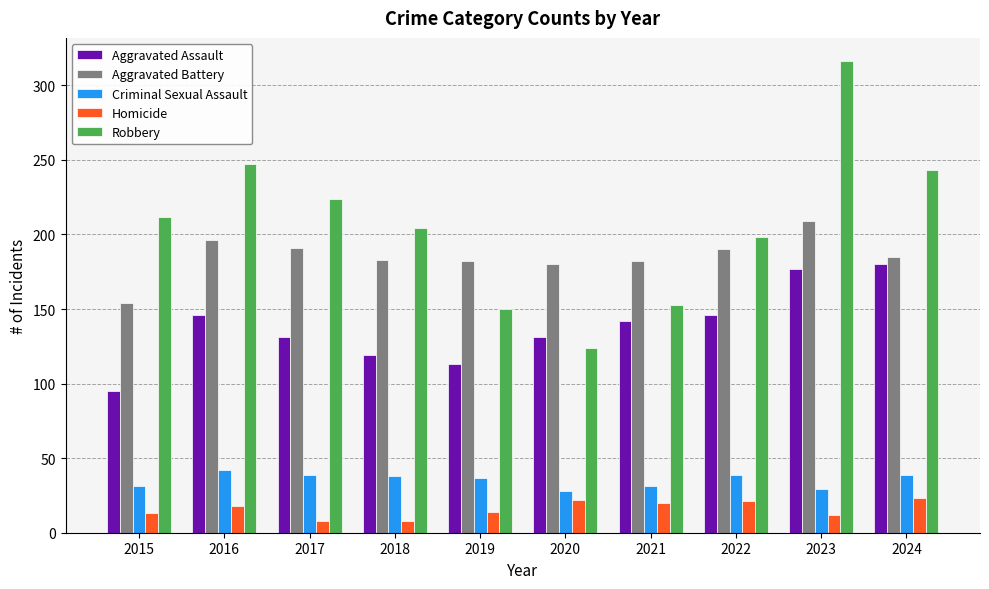

What is the sum of all Robbery values?

2071